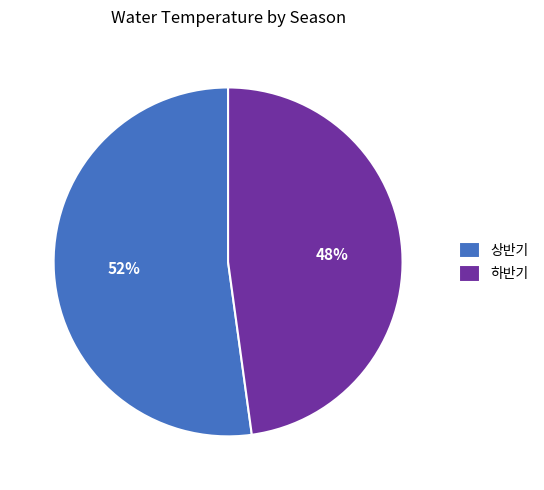

True or false: 하반기 accounts for 48% of the total.

True